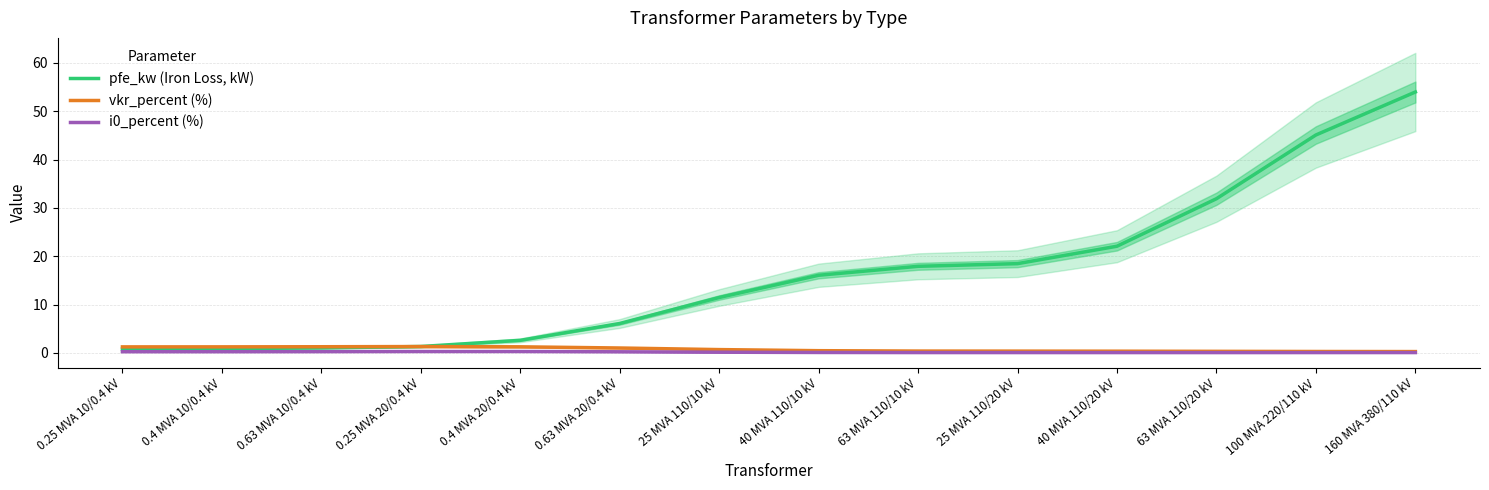

How many intersections are there between vkr_percent (%) and pfe_kw (Iron Loss, kW)?

1